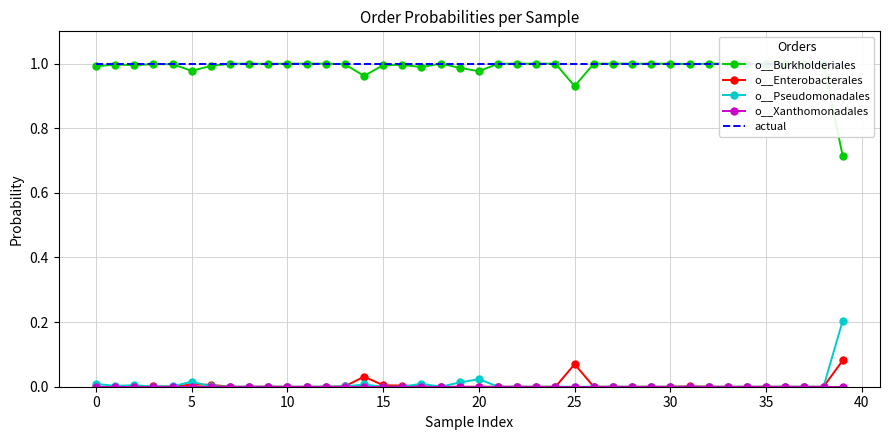

What is the difference between the maximum and minimum values in the o__Enterobacterales series?

0.1